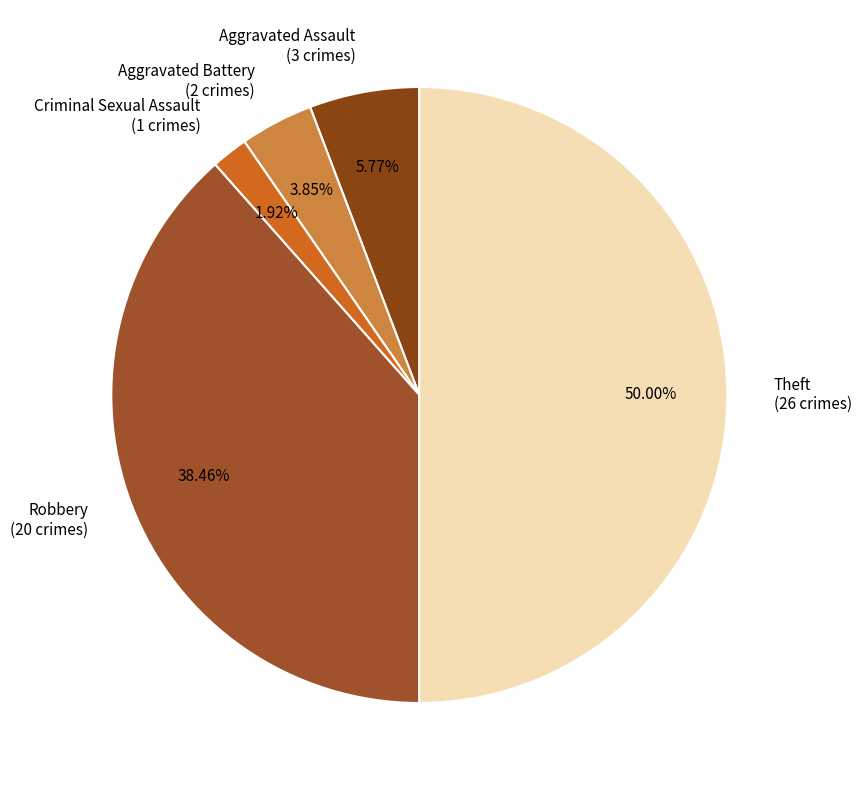

How many segments does this pie chart have?

5